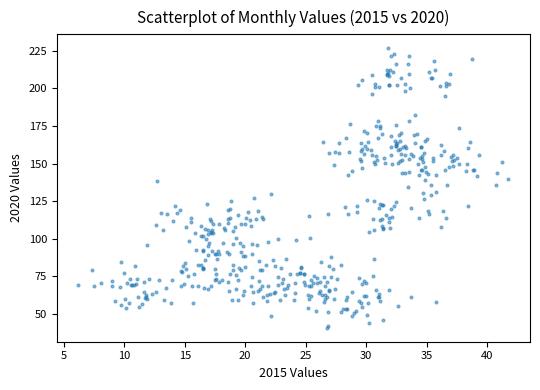

What is the range of Y values (max minus min)?

185.8